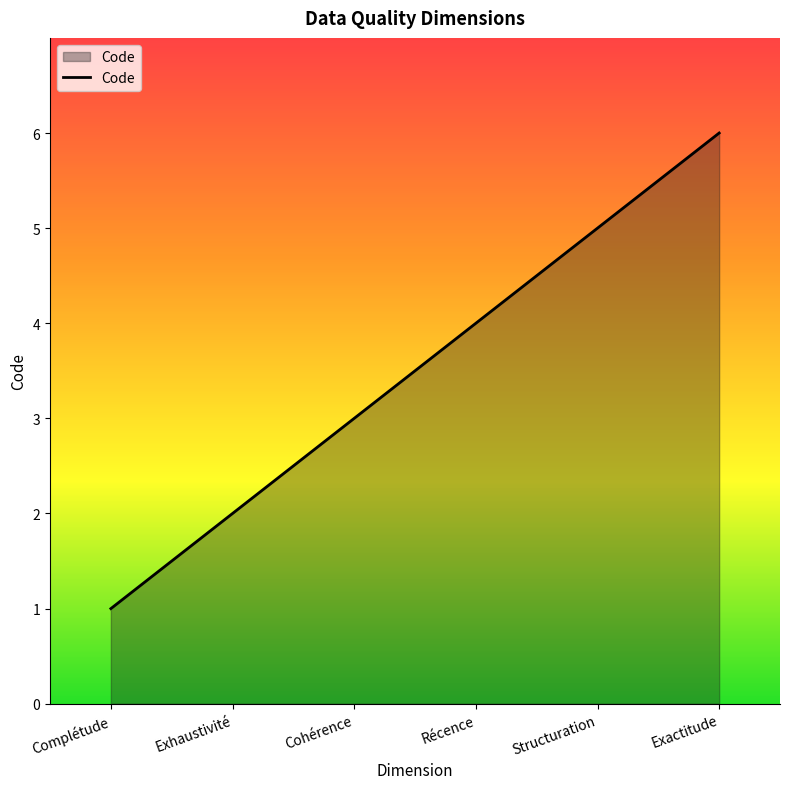

How many categories are shown in the chart?

6